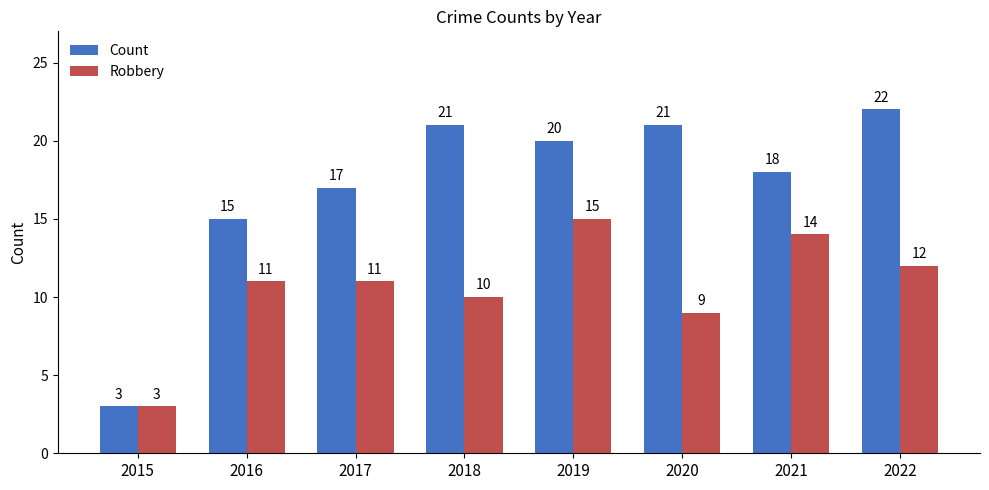

What is the value of the Count bar at the 6th from the left?

21